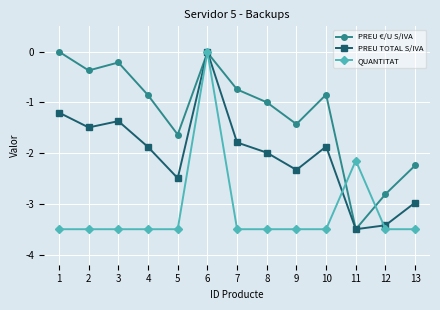

What is the smallest value displayed?

-3.5